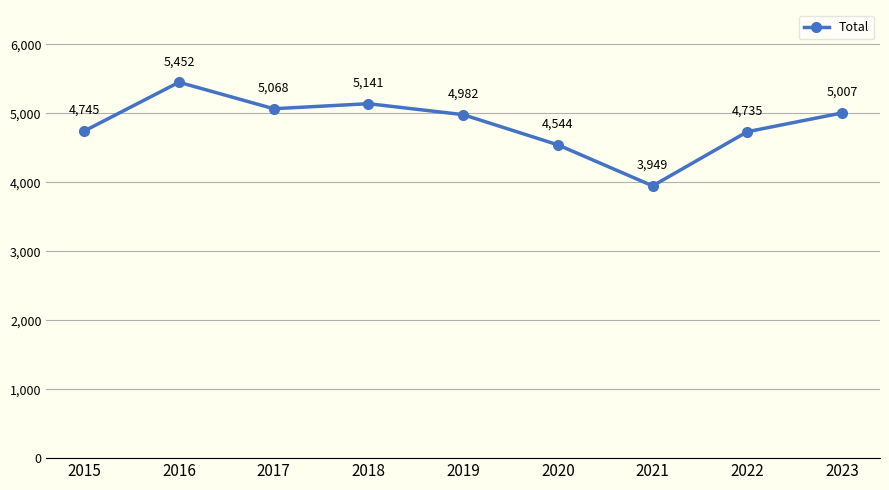

How many lines are shown in the chart?

1